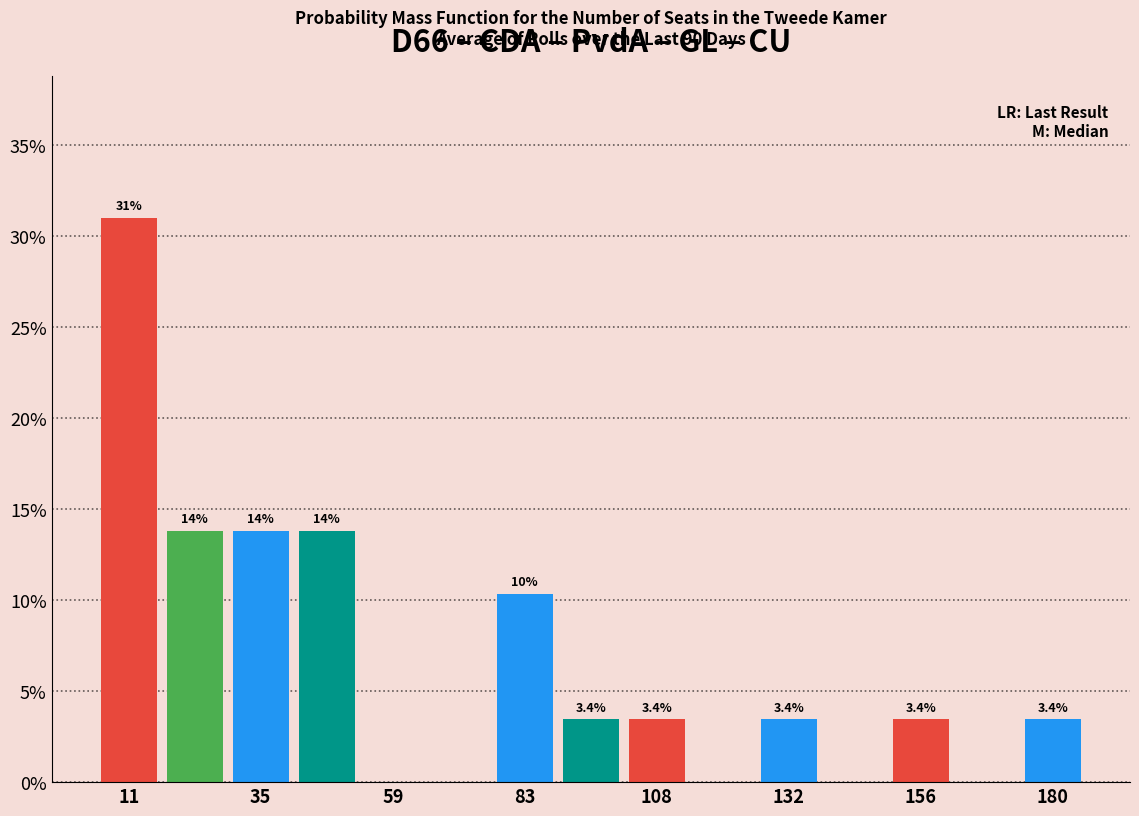

Read against the x-axis, roughly where is the centre of the tallest bar?

10